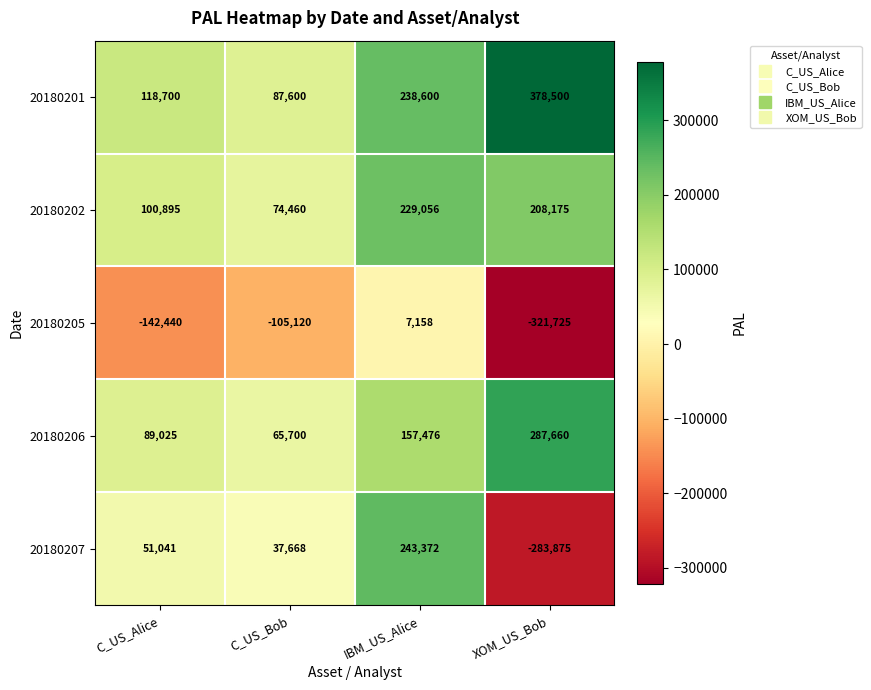

Which series changed the most between C_US_Bob and XOM_US_Bob?

20180207